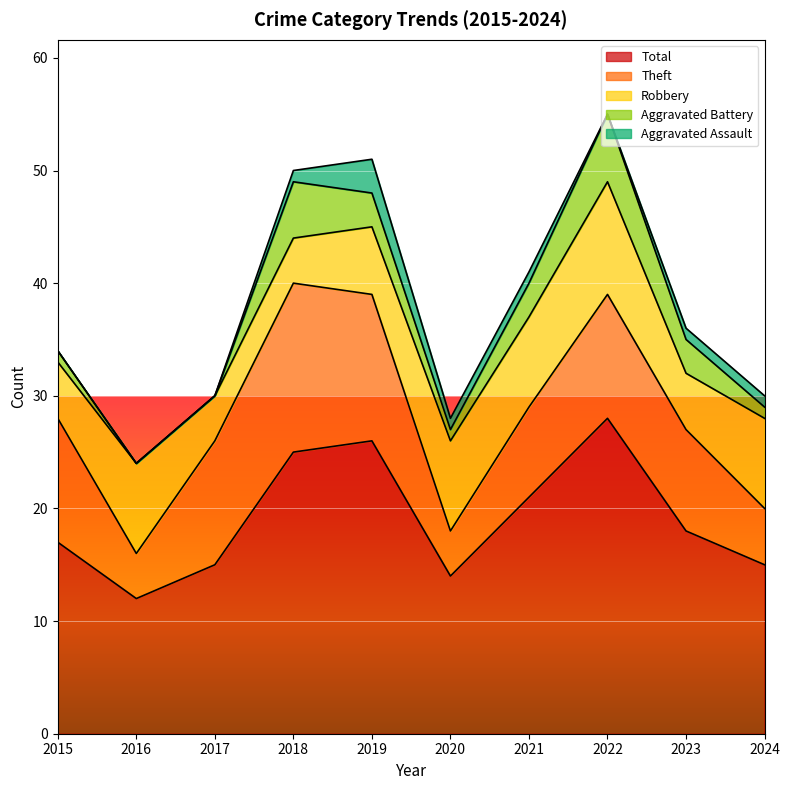

What is the value of the Aggravated Assault point at the 6th from the left?

1